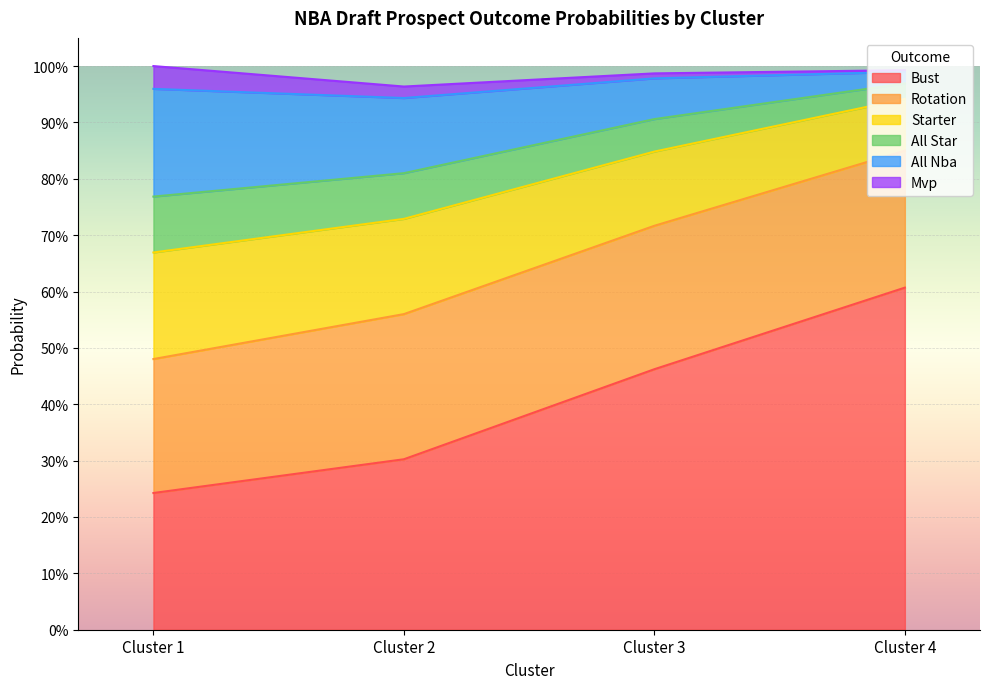

What is the sum of all bust values?

1.6